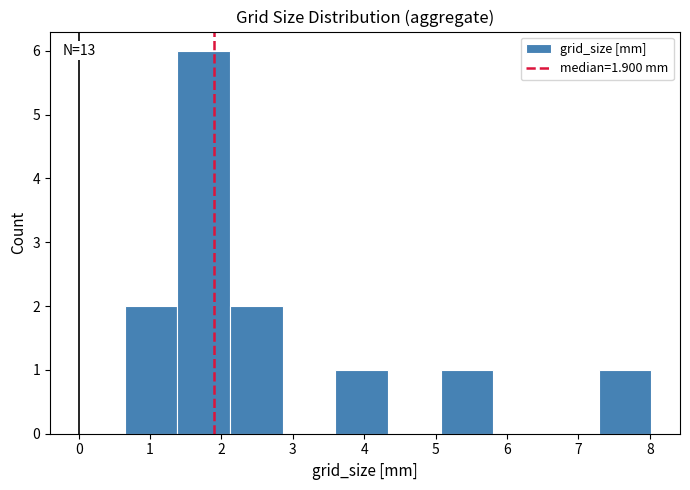

Which range on the x-axis has the tallest bar?

1.4 to 2.1